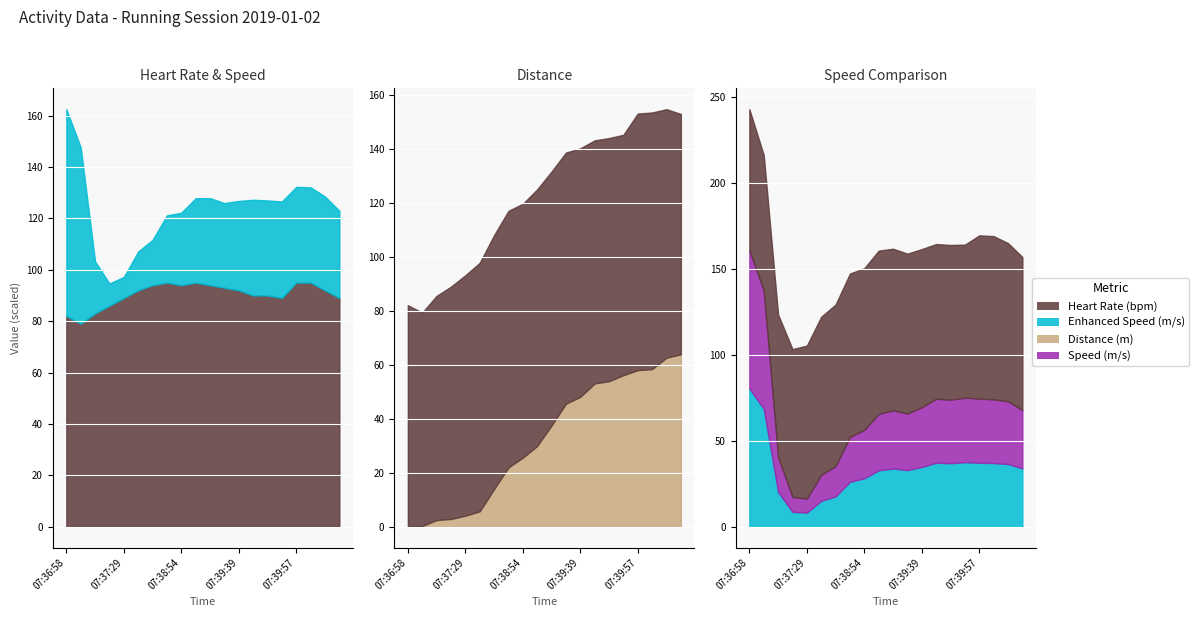

At 07:39:00, list the series in order from smallest to largest.

enhanced_speed(m/s), speed(m/s), distance(m), heart_rate(bpm)